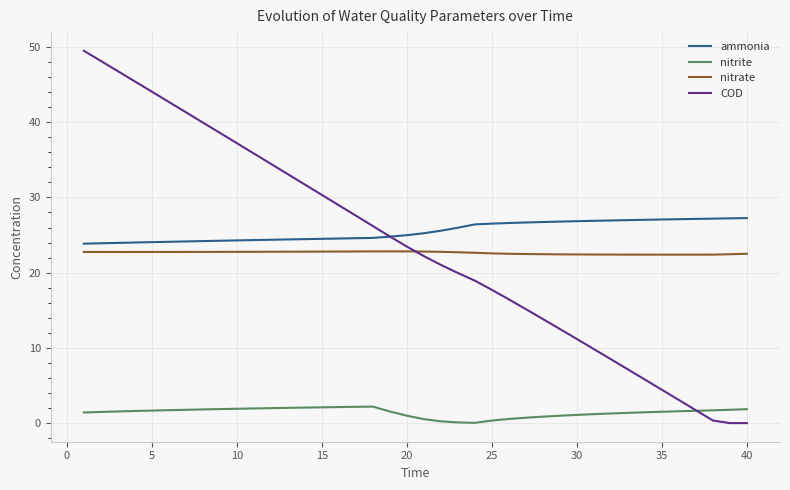

True or false: ammonia and nitrite cross at least once.

False